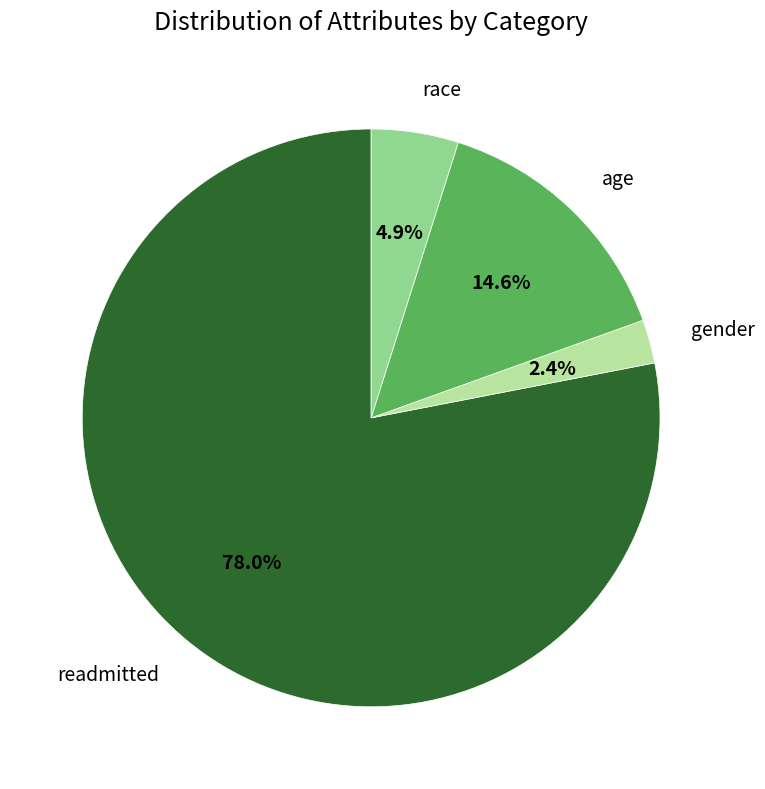

Does any single category account for the majority?

Yes